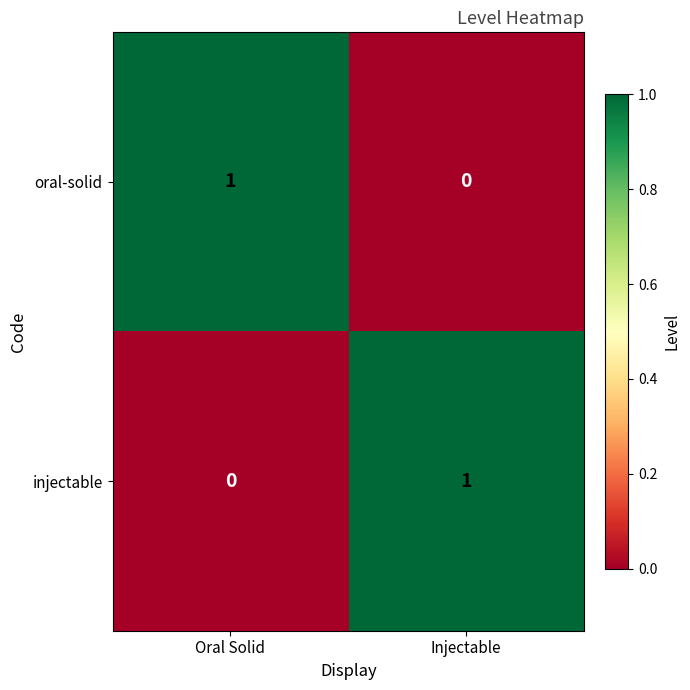

At which label is injectable closest to 0?

Oral Solid